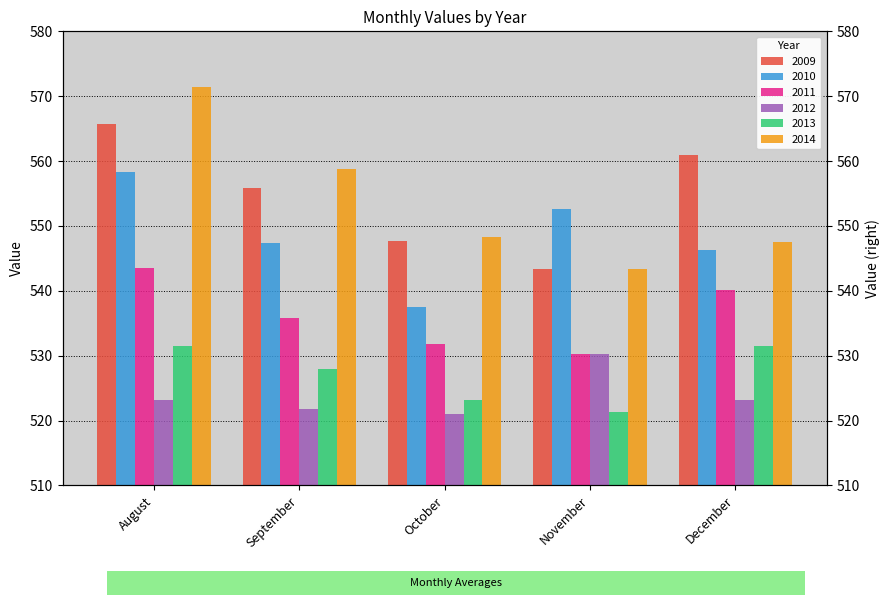

True or false: 2013 has a value of 527.9 at September.

True